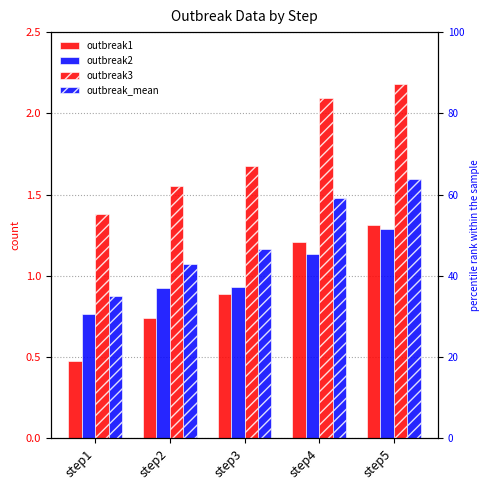

Reading left to right, list all the values displayed in this chart.

outbreak1: step1=0.5	step2=0.7	step3=0.9	step4=1.2	step5=1.3
outbreak2: step1=0.8	step2=0.9	step3=0.9	step4=1.1	step5=1.3
outbreak3: step1=1.4	step2=1.6	step3=1.7	step4=2.1	step5=2.2
outbreak_mean: step1=0.9	step2=1.1	step3=1.2	step4=1.5	step5=1.6